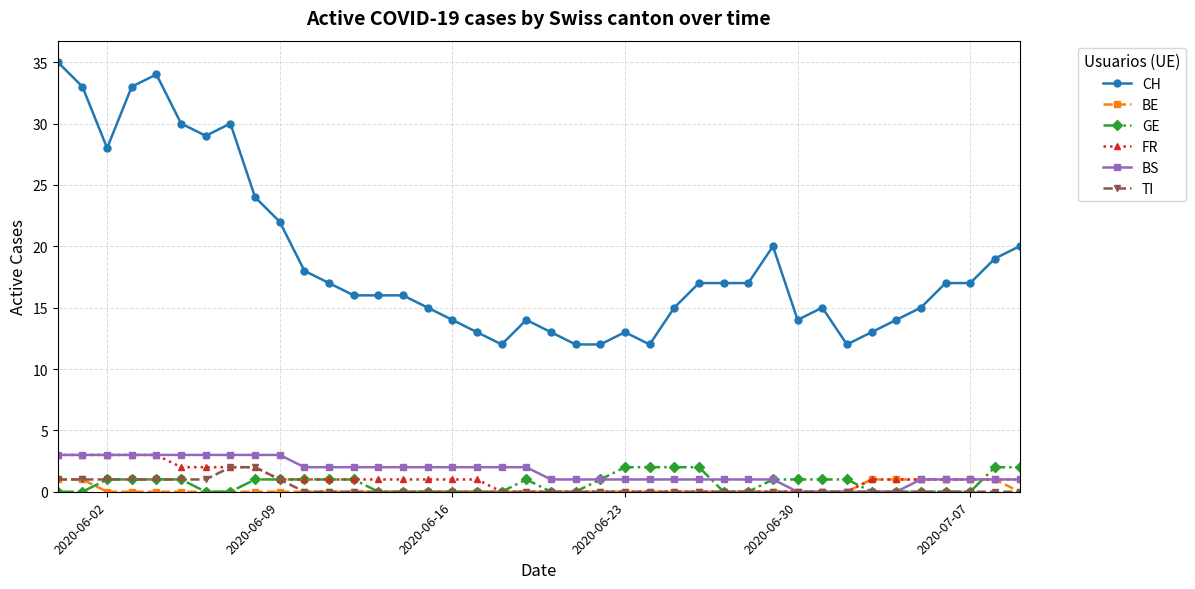

True or false: CH and TI cross at least once.

False